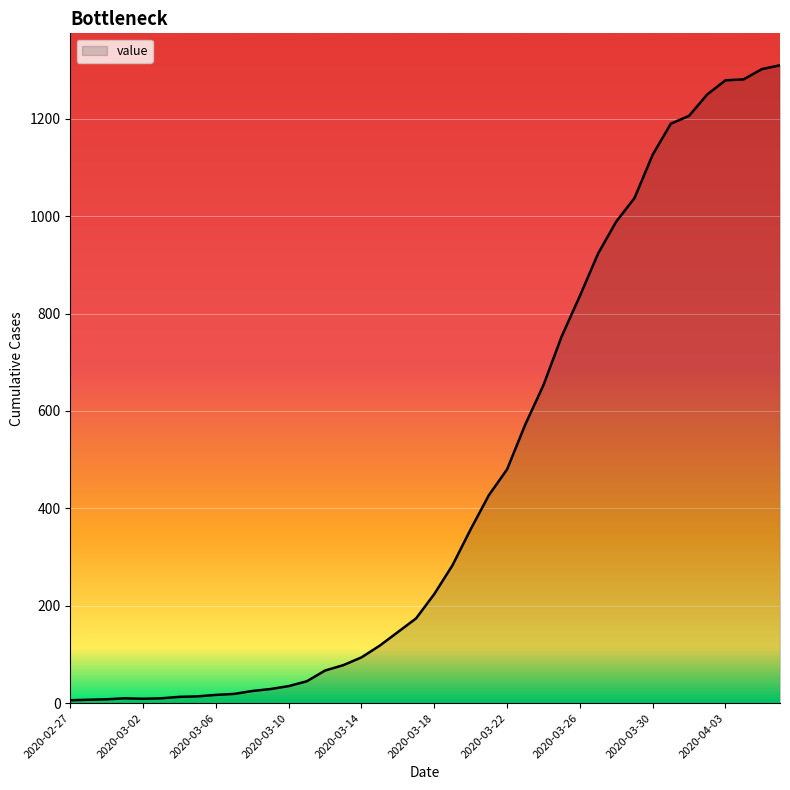

What is the difference between the maximum and minimum values?

1304